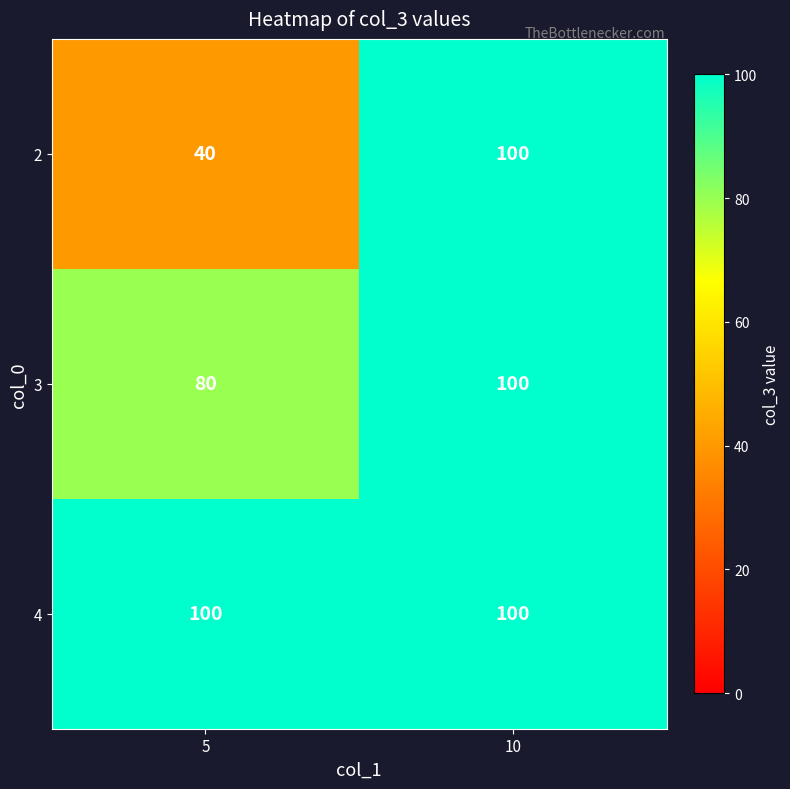

List the labels in order of 3 value, smallest first.

5, 10